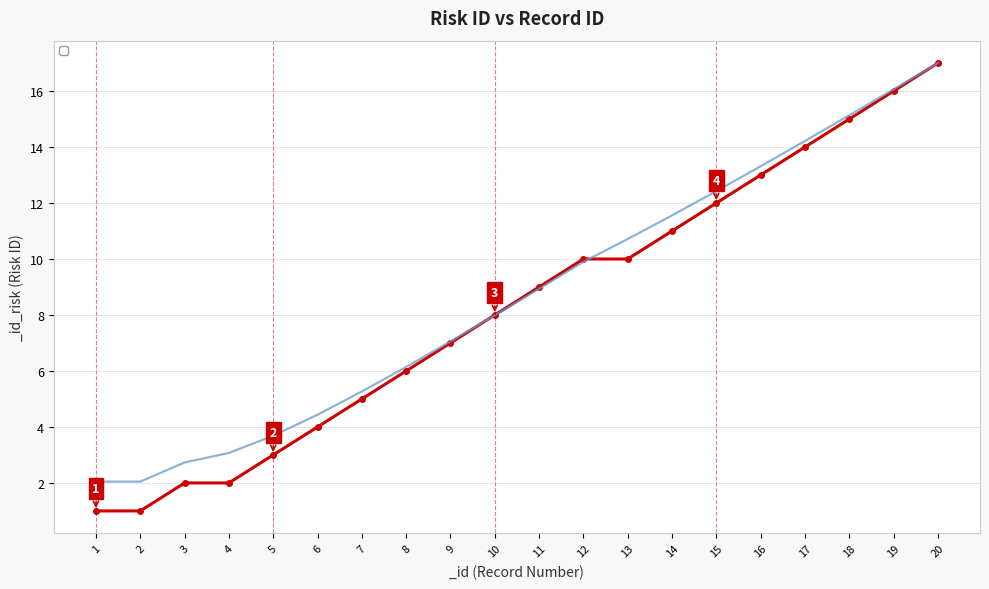

What is the value of the 16th point from the left?

13